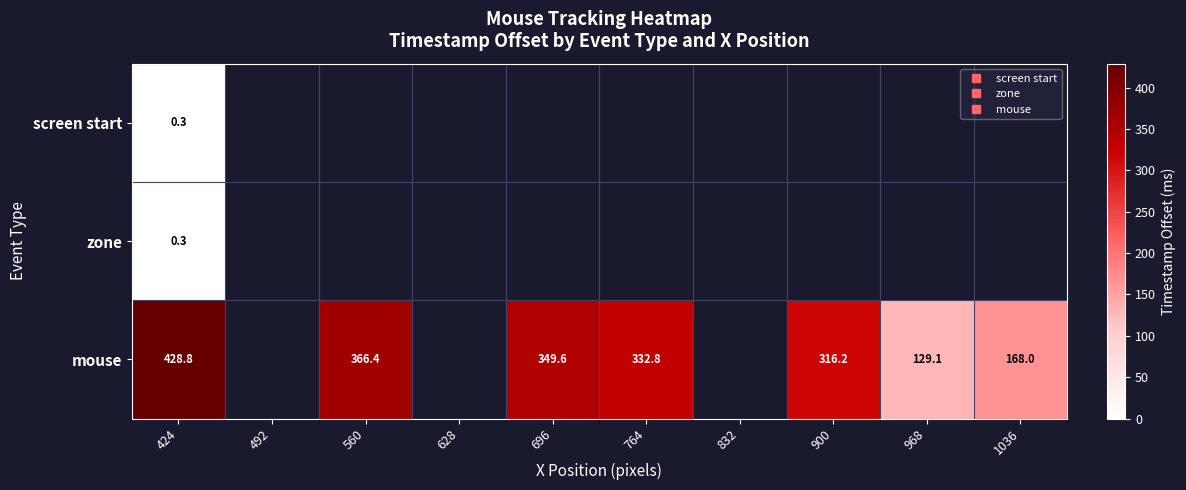

Which series has the largest range (max minus min)?

mouse